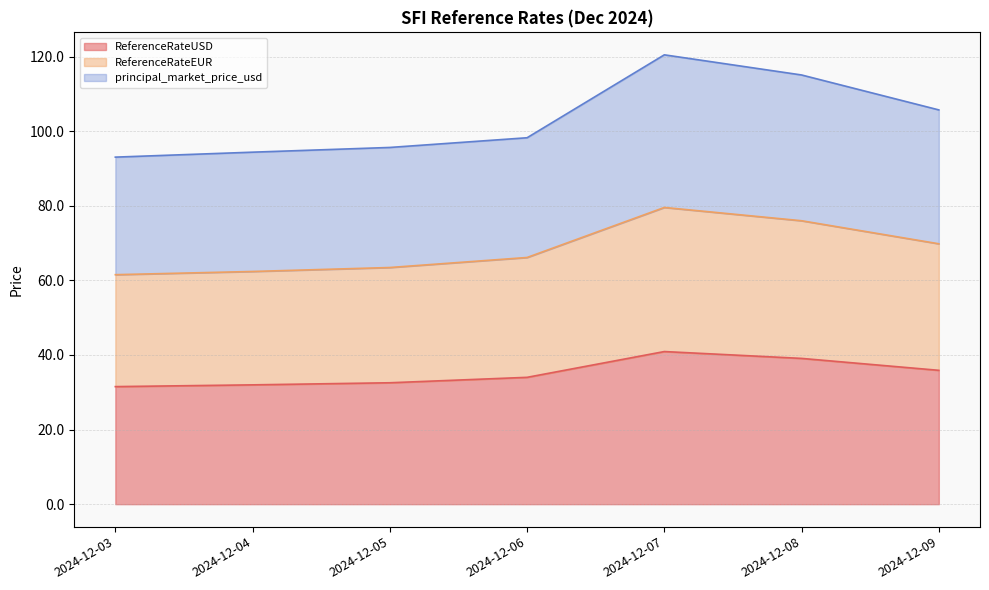

What is the difference between the second highest and minimum values in the ReferenceRateUSD series?

7.6